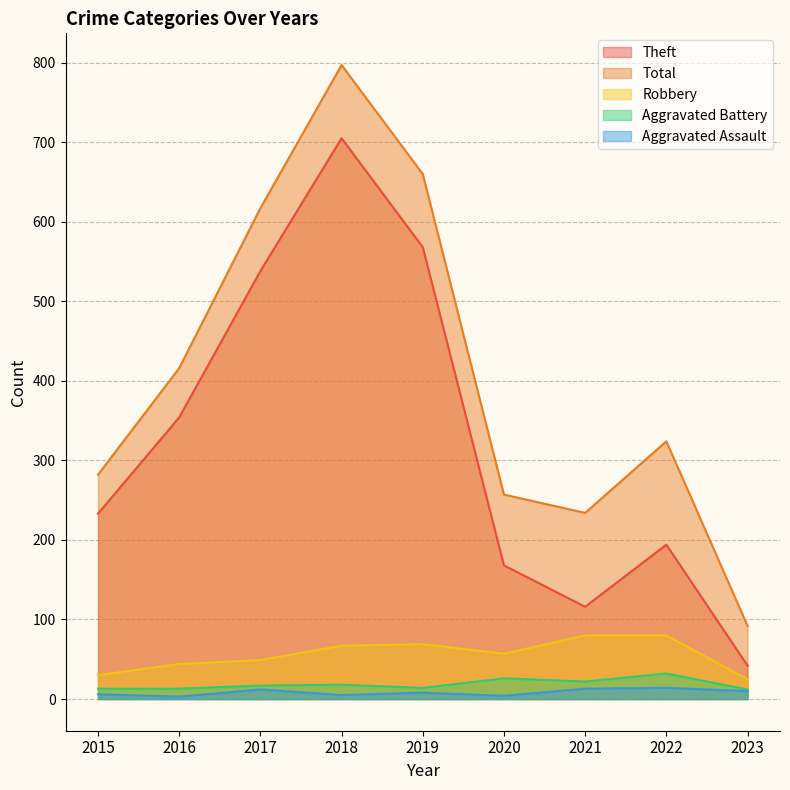

In Robbery, how many points are lower than both neighbors (excluding endpoints)?

1